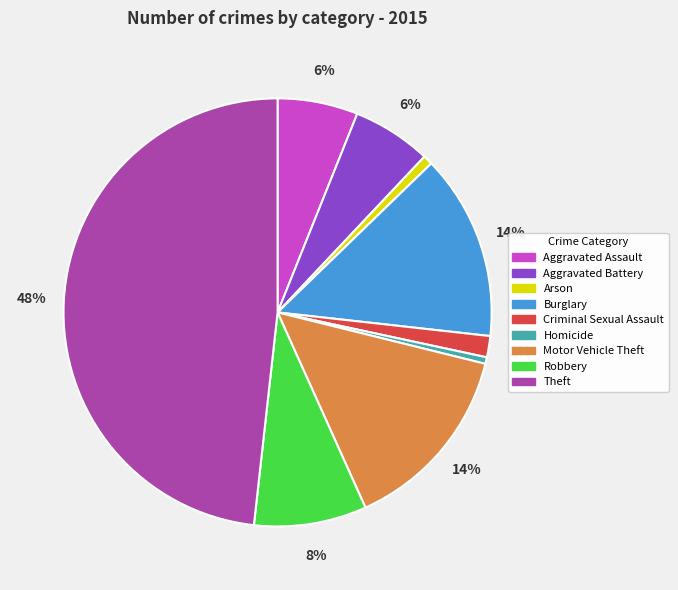

Count the number of slices in the pie.

9